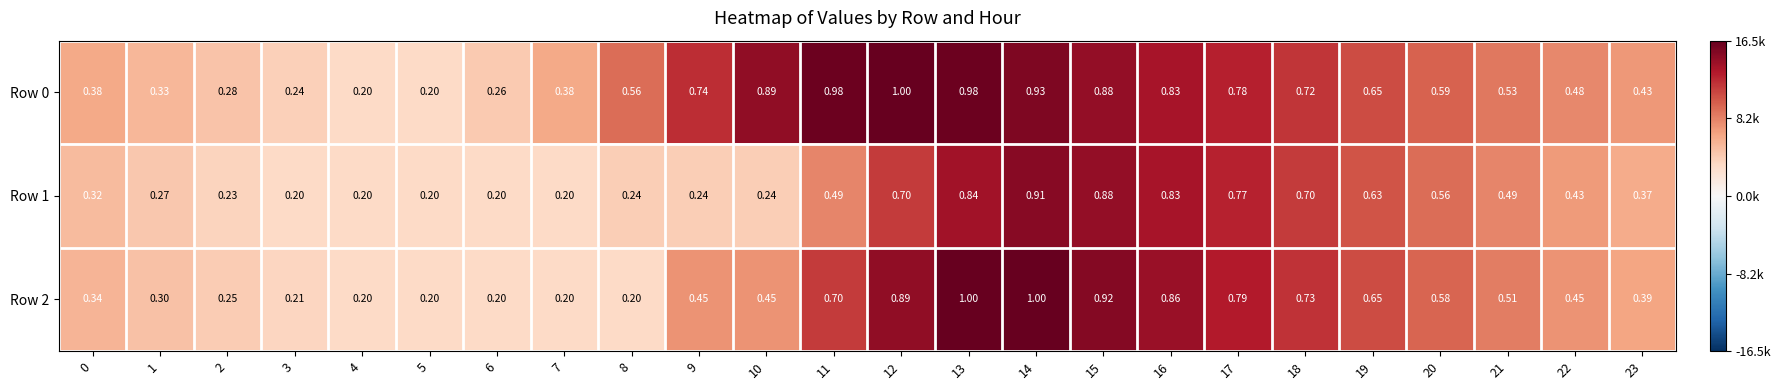

Count the number of data series in this chart.

3